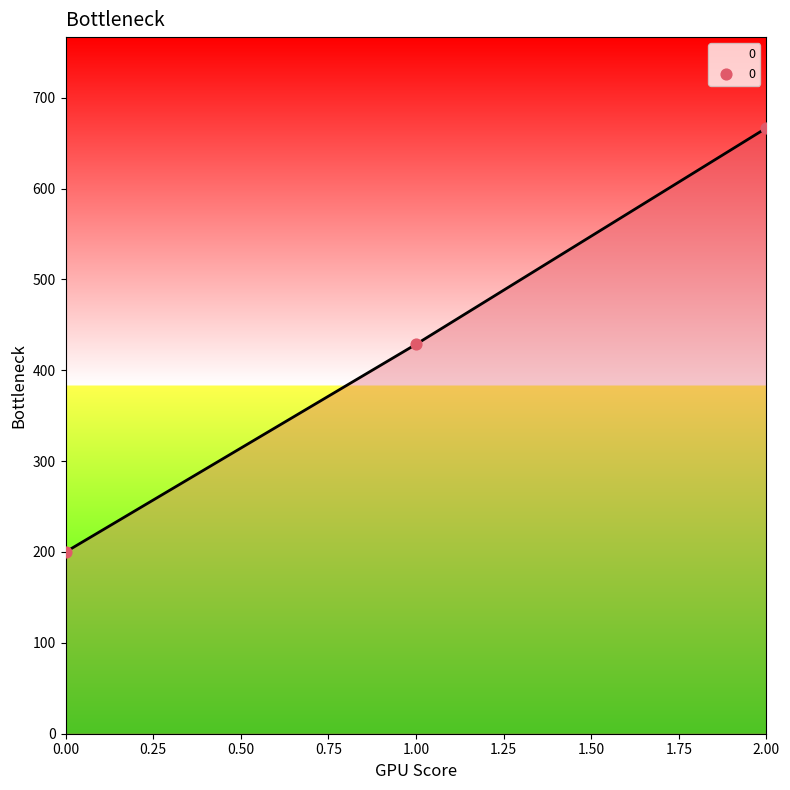

Between 2.00 and 0.00, which is larger?

2.00